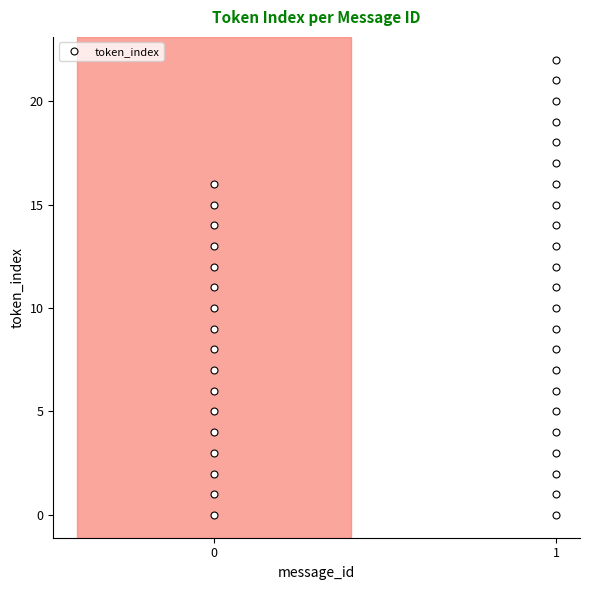

How many data points are less than 10?

20